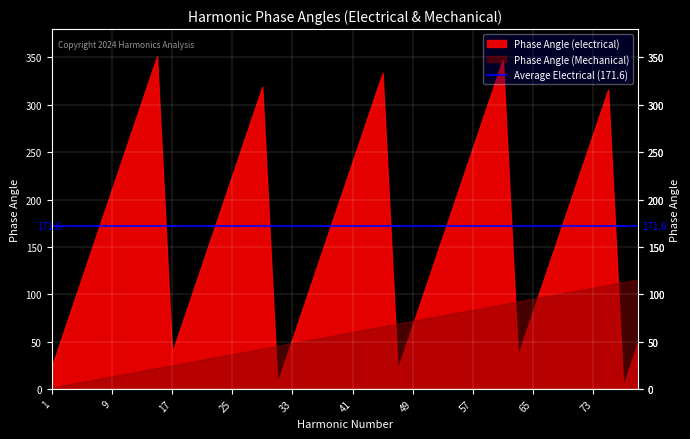

Where do Phase Angle (Mechanical) and Phase Angle (electrical) first cross each other?

29 and 31